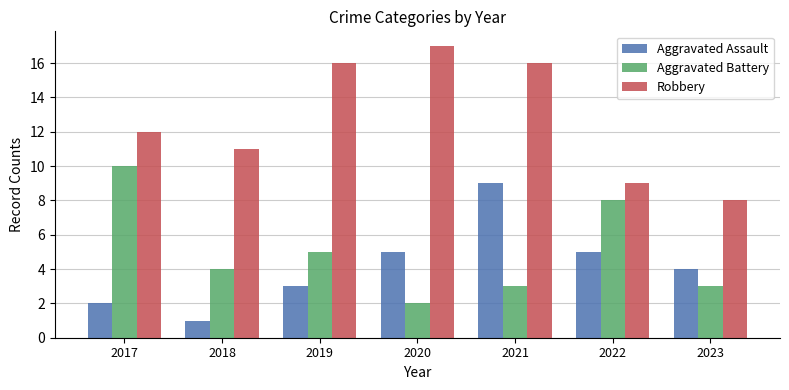

Which series has the largest total across all categories?

Robbery